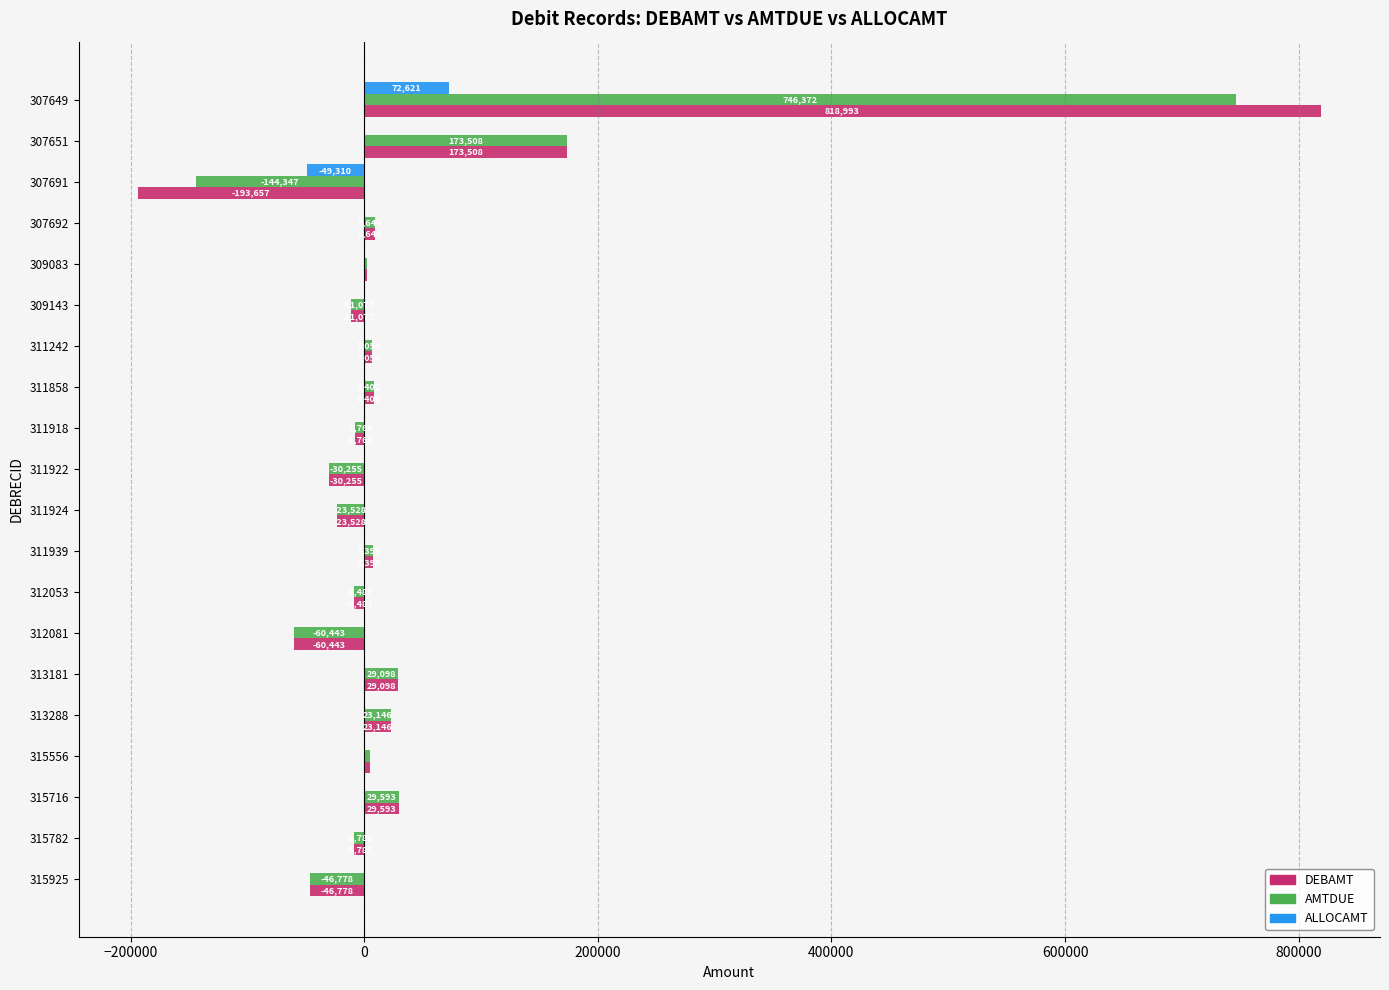

Which series has the largest total across all categories?

DEBAMT